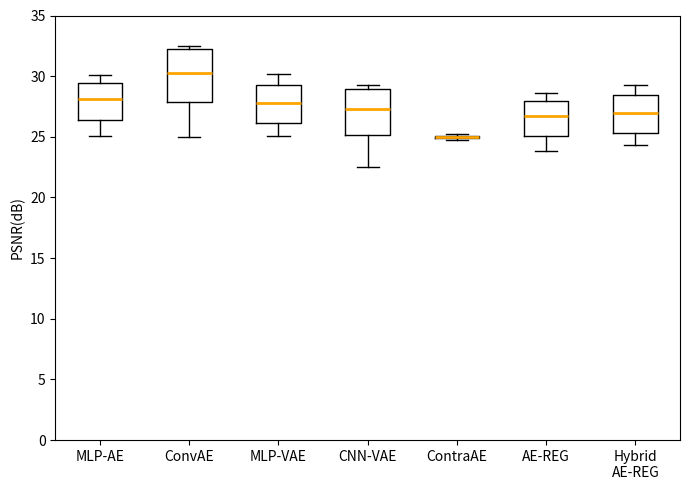

Where does the lower whisker of the box for AE-REG end on the y-axis? The values are not printed on the chart, so give them approximately, as read against the axis.

24.0